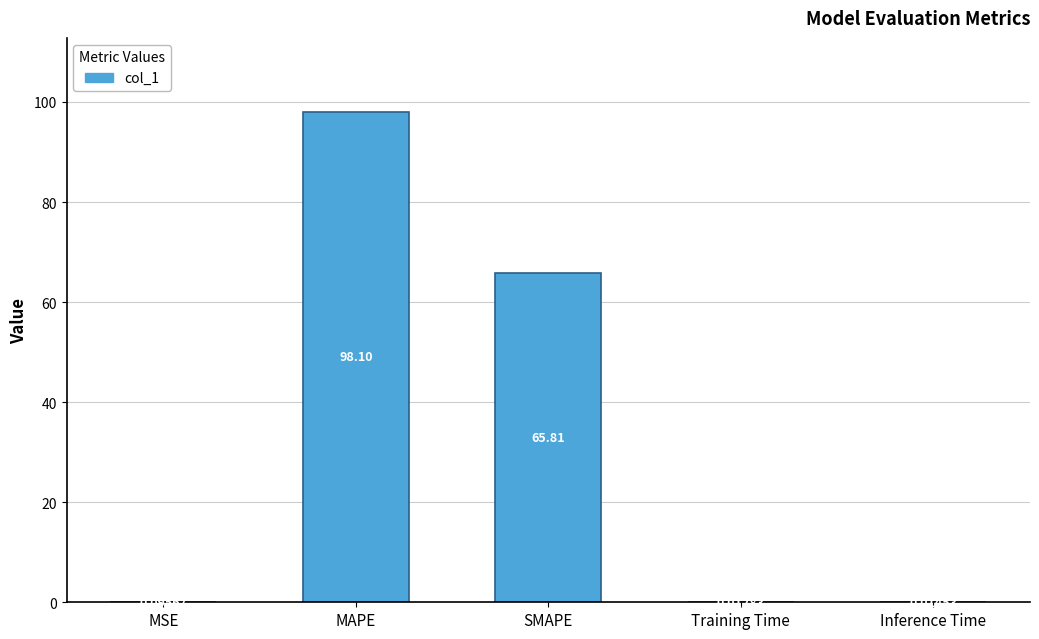

The chart shows a value of 98.1 at MAPE. True or false?

True